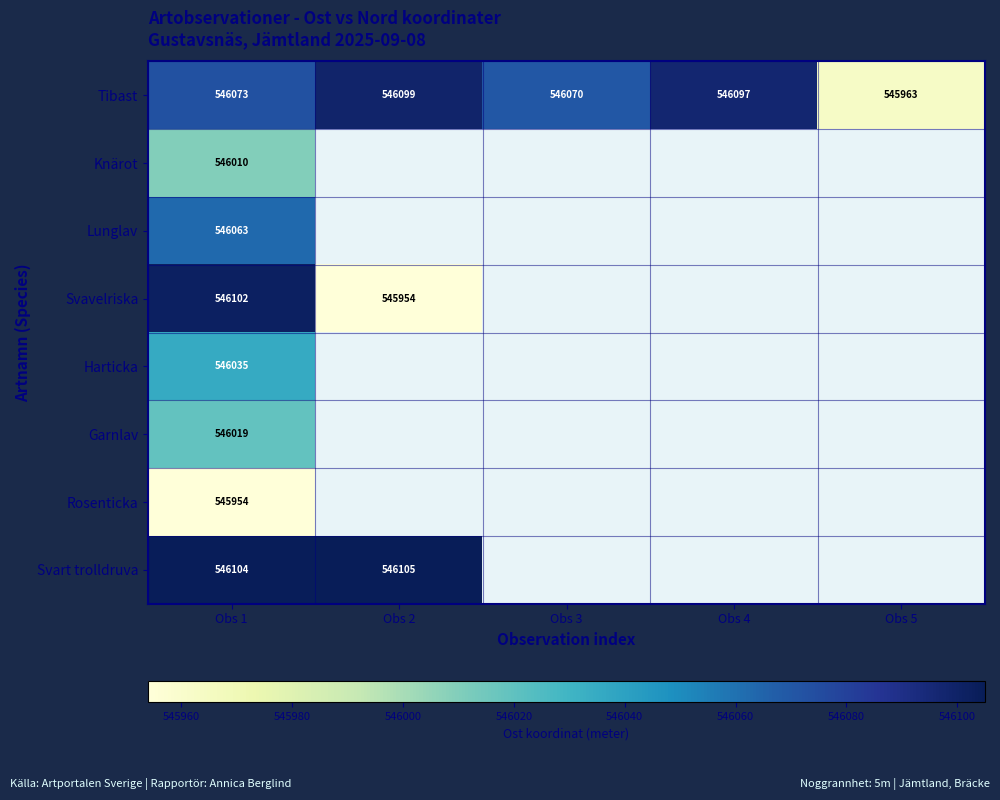

How many data points does each series have?

5